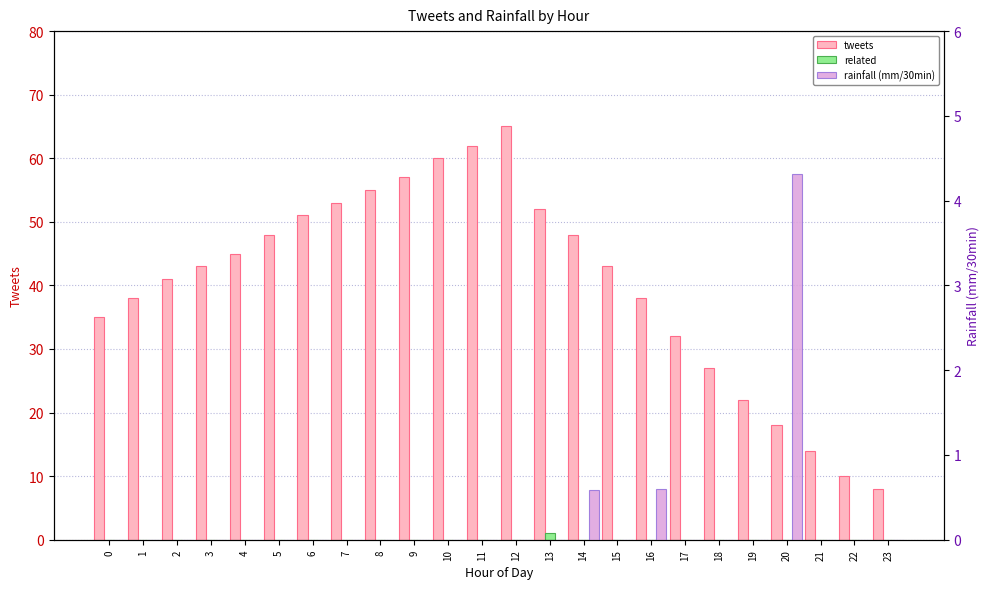

Reading left to right, what are all the values shown in this chart?

tweets: 35.0	38.0	41.0	43.0	45.0	48.0	51.0	53.0	55.0	57.0	60.0	62.0	65.0	52.0	48.0	43.0	38.0	32.0	27.0	22.0	18.0	14.0	10.0	8.0
related: 0.0	0.0	0.0	0.0	0.0	0.0	0.0	0.0	0.0	0.0	0.0	0.0	0.0	1.0	0.0	0.0	0.0	0.0	0.0	0.0	0.0	0.0	0.0	0.0
rainfall (mm/30min): 0.0	0.0	0.0	0.0	0.0	0.0	0.0	0.0	0.0	0.0	0.0	0.0	0.0	0.0	0.6	0.0	0.6	0.0	0.0	0.0	4.3	0.0	0.0	0.0